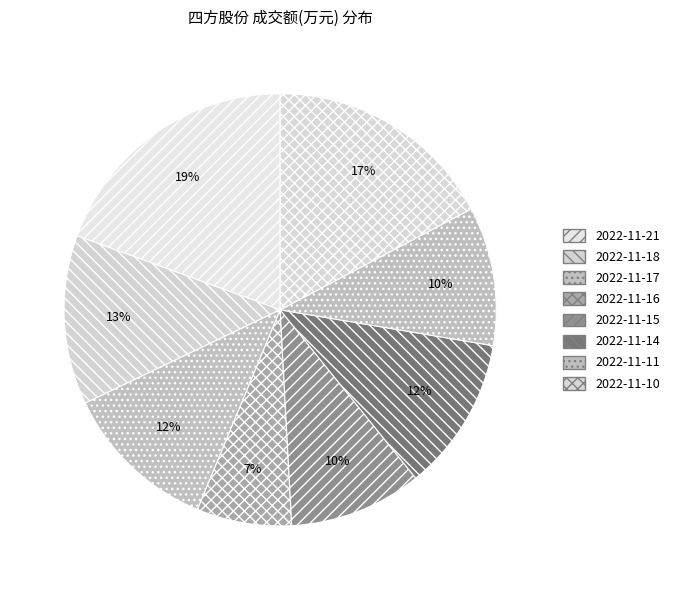

To the nearest percent, what is the difference between the largest and smallest slice percentages?

12%